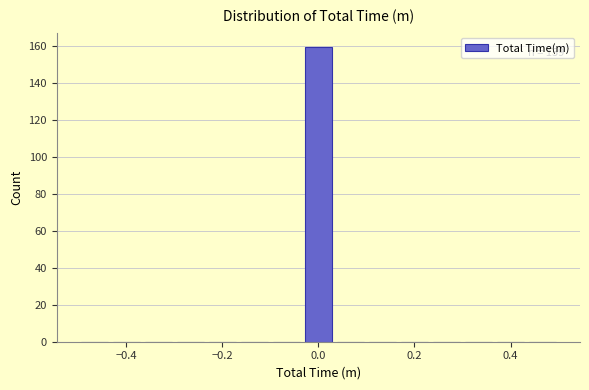

Around what value on the x-axis is the tallest bar? Give the approximate position of its centre, as read against the axis.

0.00